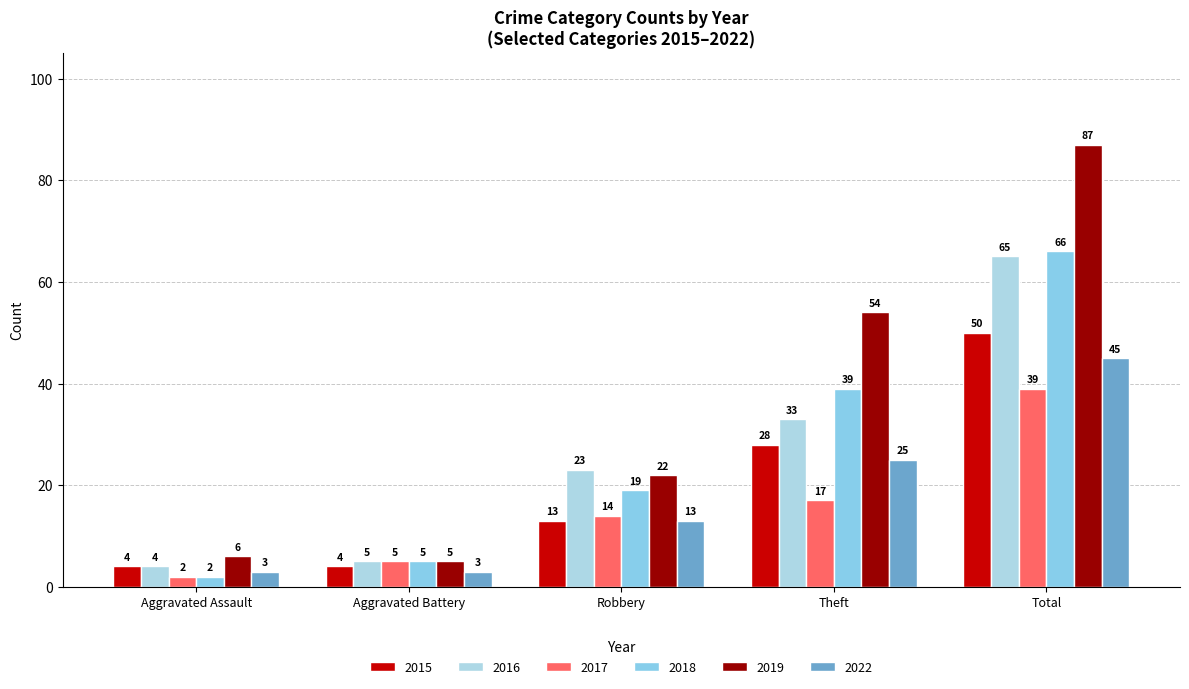

At how many categories does at least one series exceed 38?

2